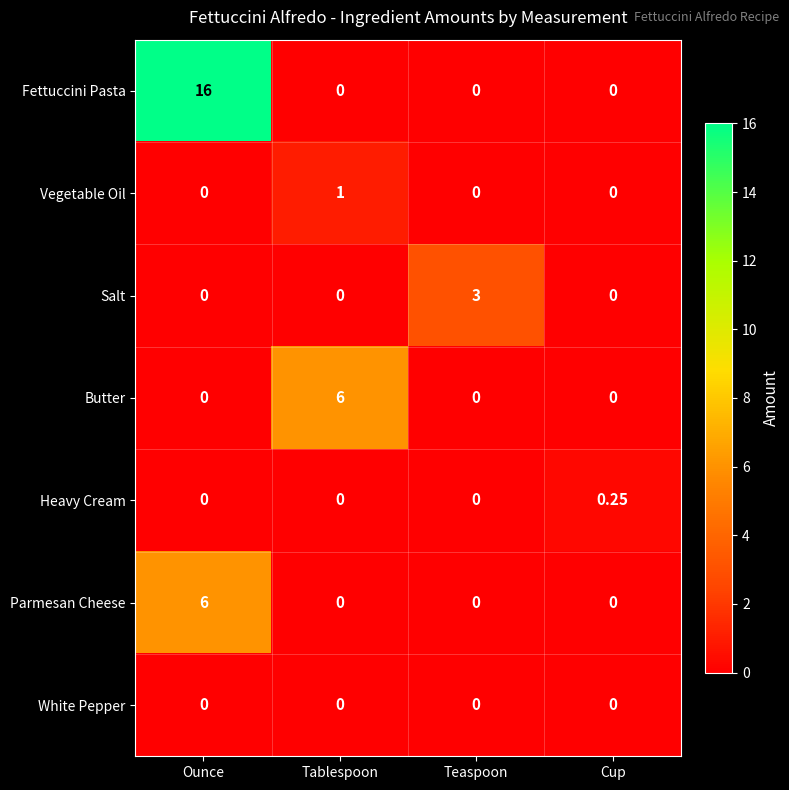

At which category is the sum across all series the highest?

Ounce